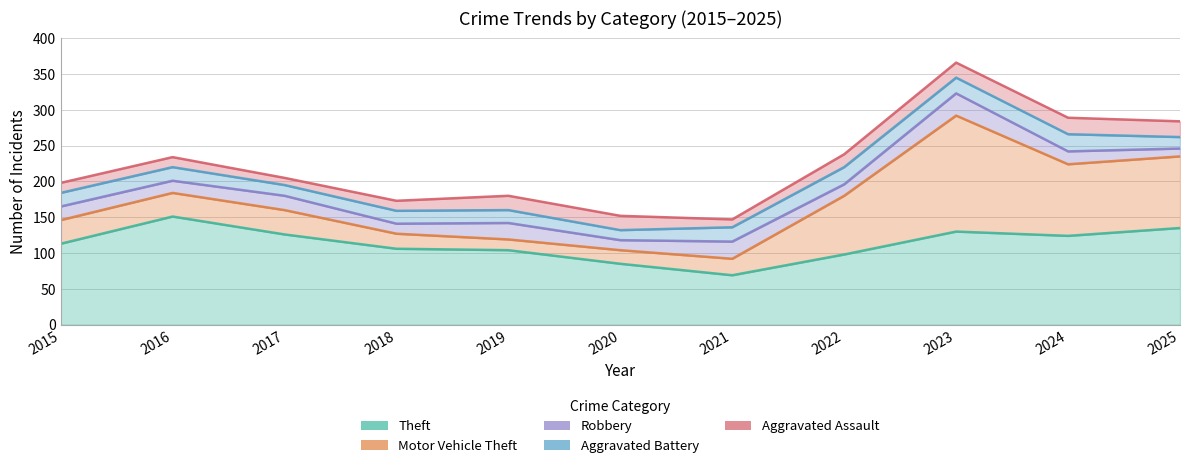

Which category has the lowest value in the Motor Vehicle Theft series?

2019